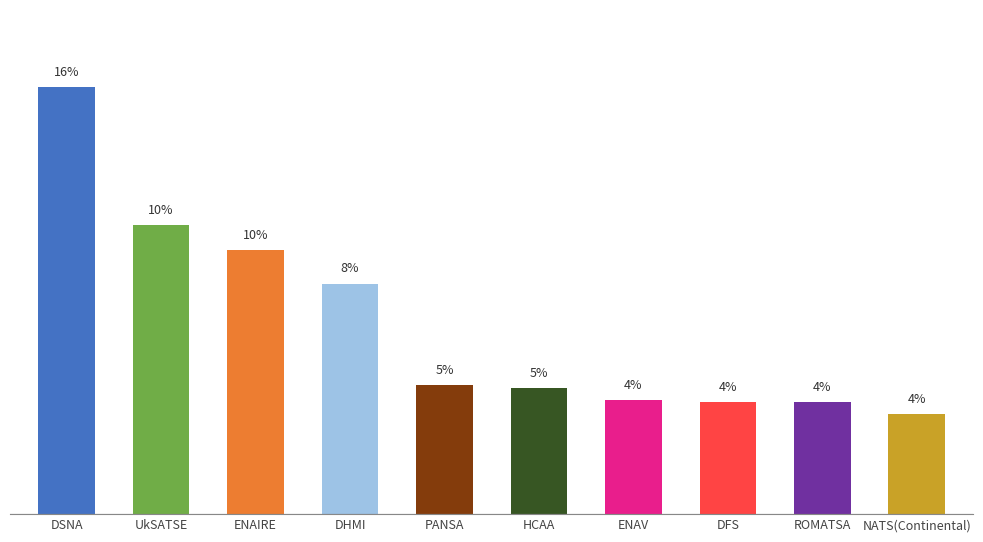

Reading left to right, what are all the values shown in this chart?

DSNA=15.5	UkSATSE=10.5	ENAIRE=9.6	DHMI=8.4	PANSA=4.7	HCAA=4.6	ENAV=4.1	DFS=4.1	ROMATSA=4.1	NATS(Continental)=3.6